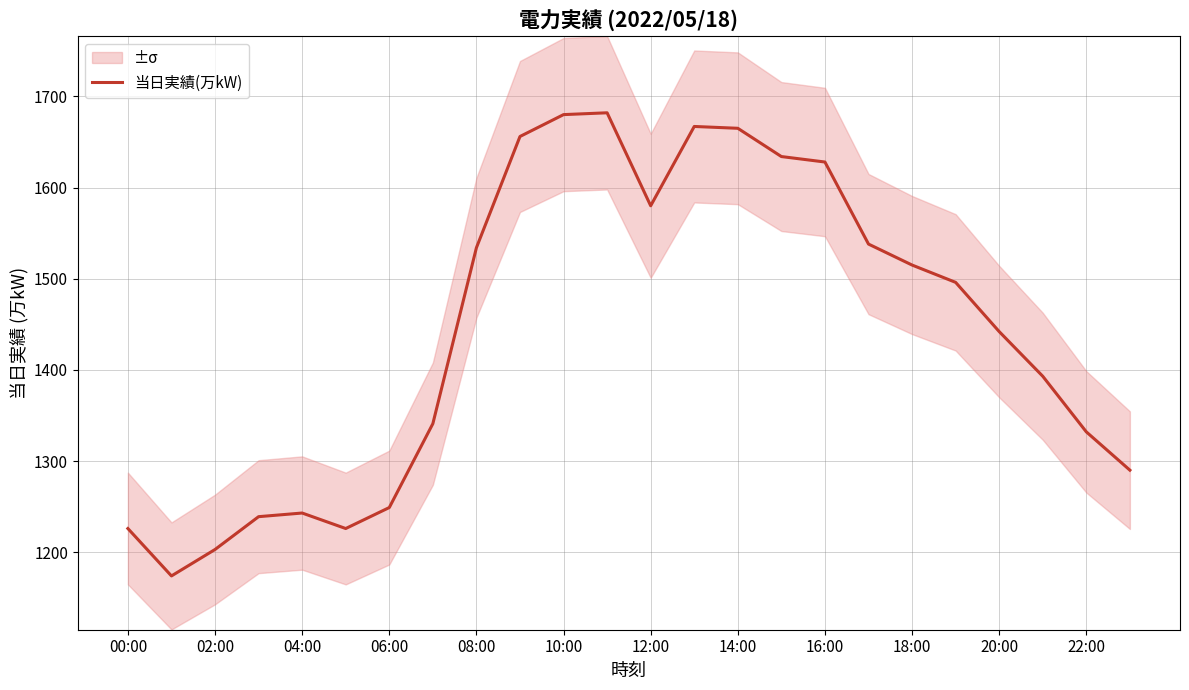

The 当日実績(万kW) series shows 2096 at 02:00. True or false?

False